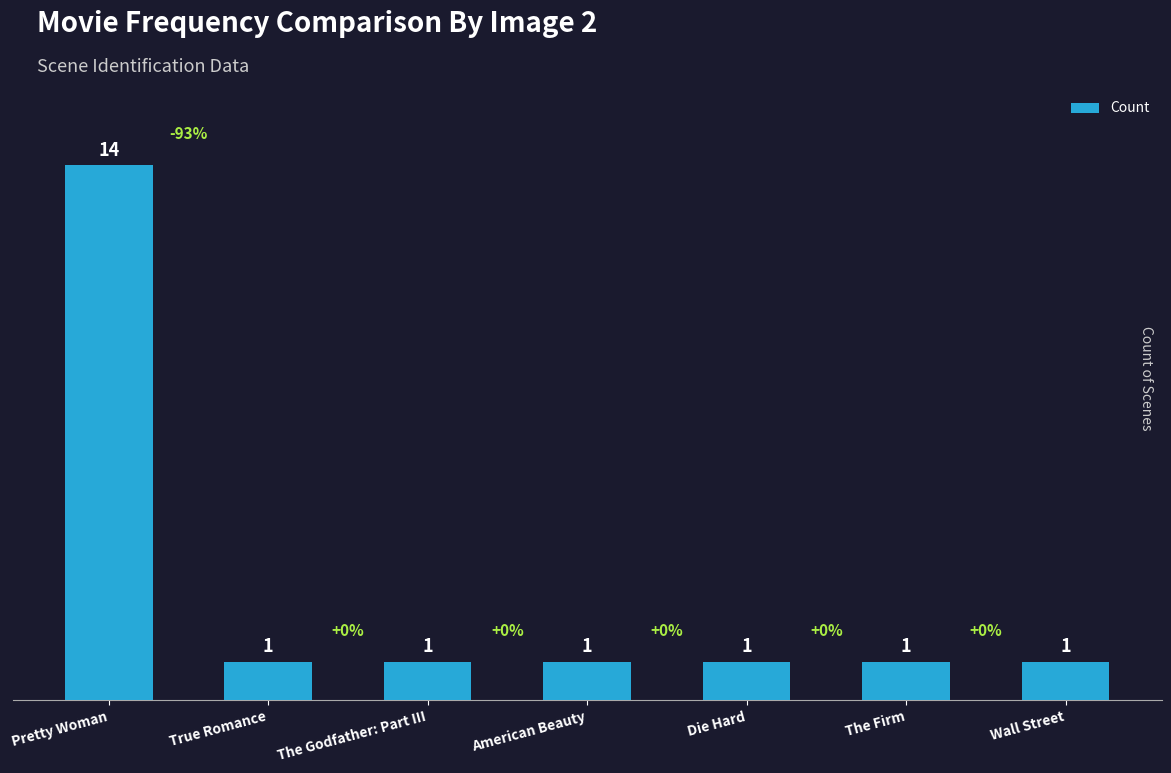

Count the number of values greater than 1.

1